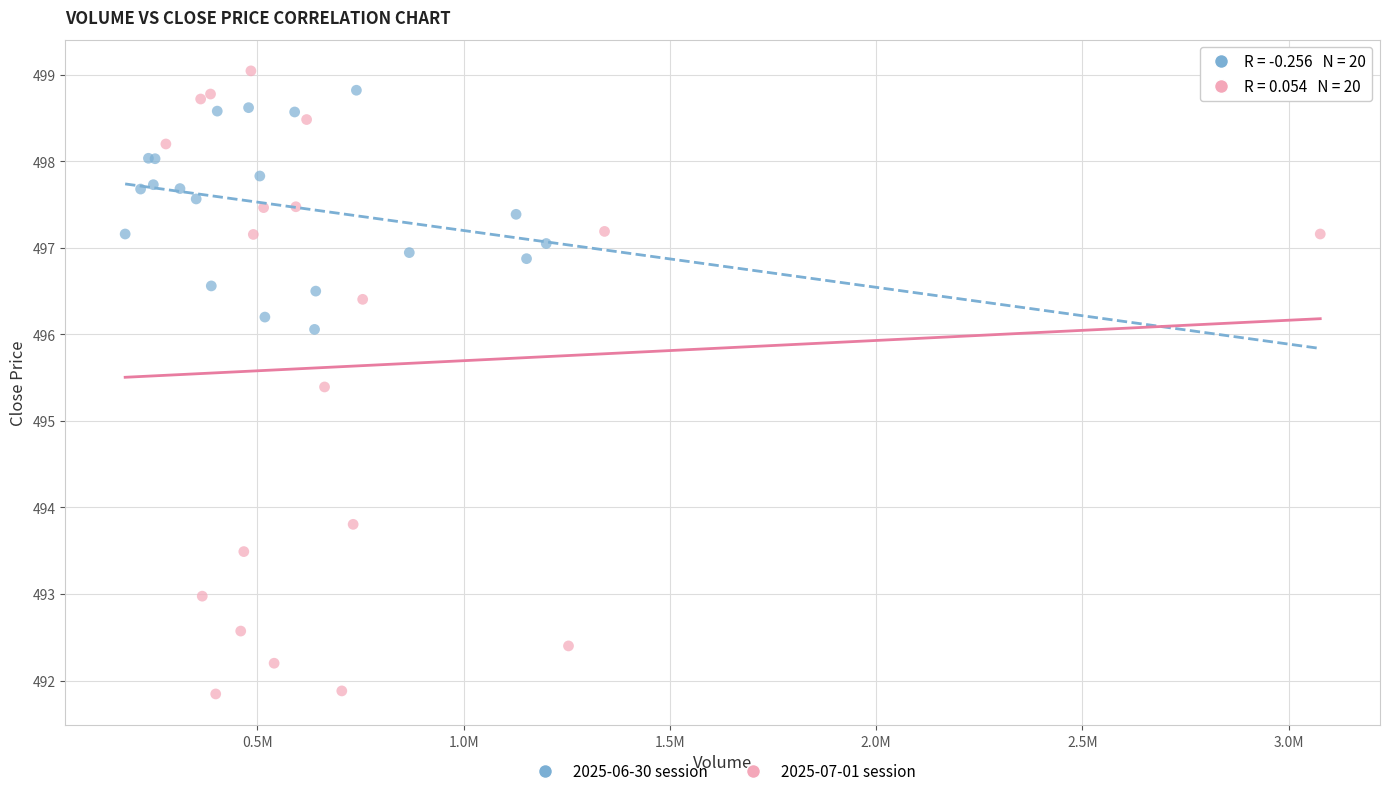

Which series has the widest spread of Y values?

2025-07-01 session